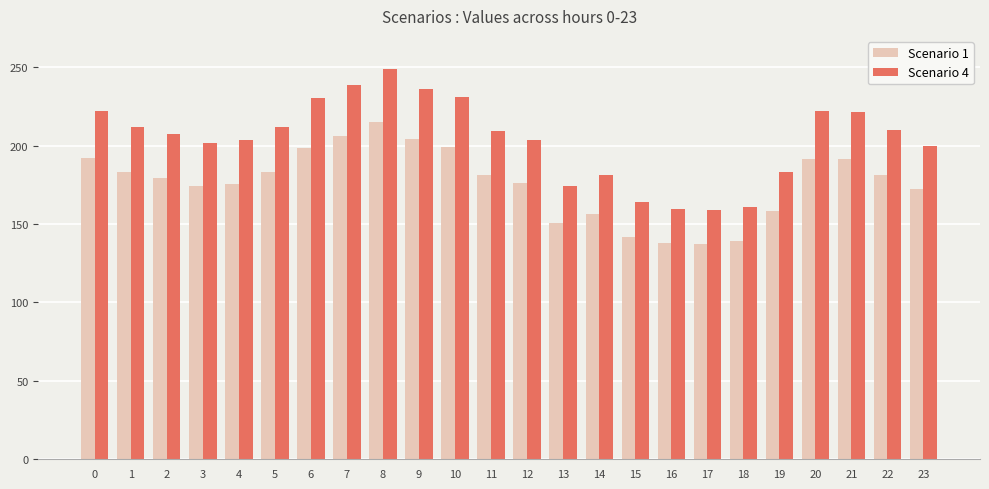

What is the sum of all Scenario 4 values?

4892.5